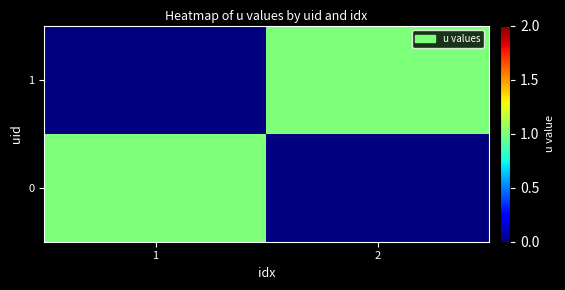

At how many categories does at least one series exceed 0?

2